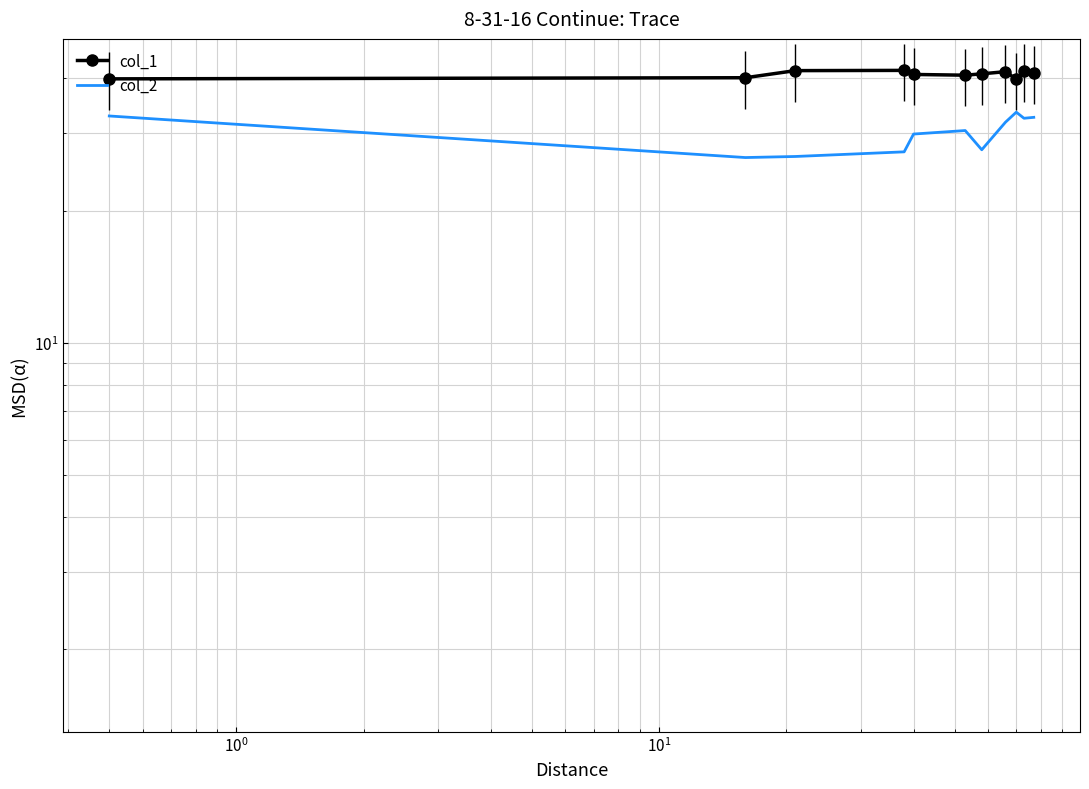

Is the value of col_1 at 9 greater than the value of col_2 at $\mathdefault{10^{-1}}$?

Yes